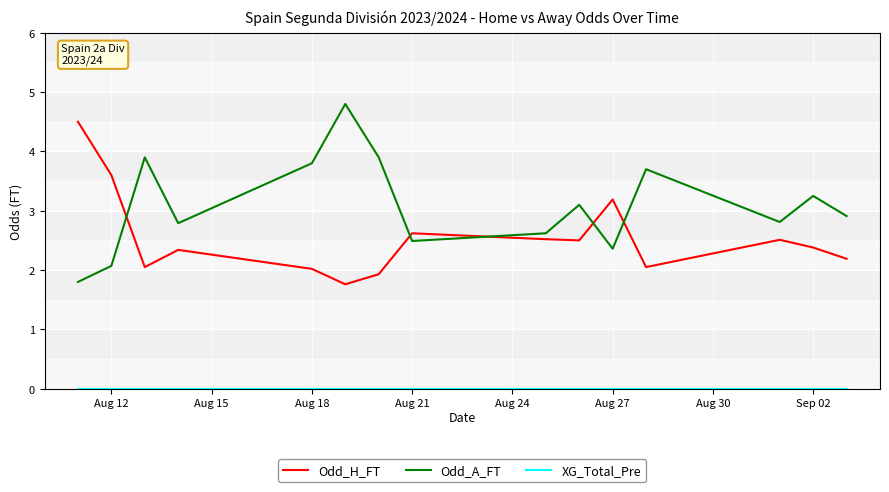

What is the maximum value for Odd_H_FT?

4.5